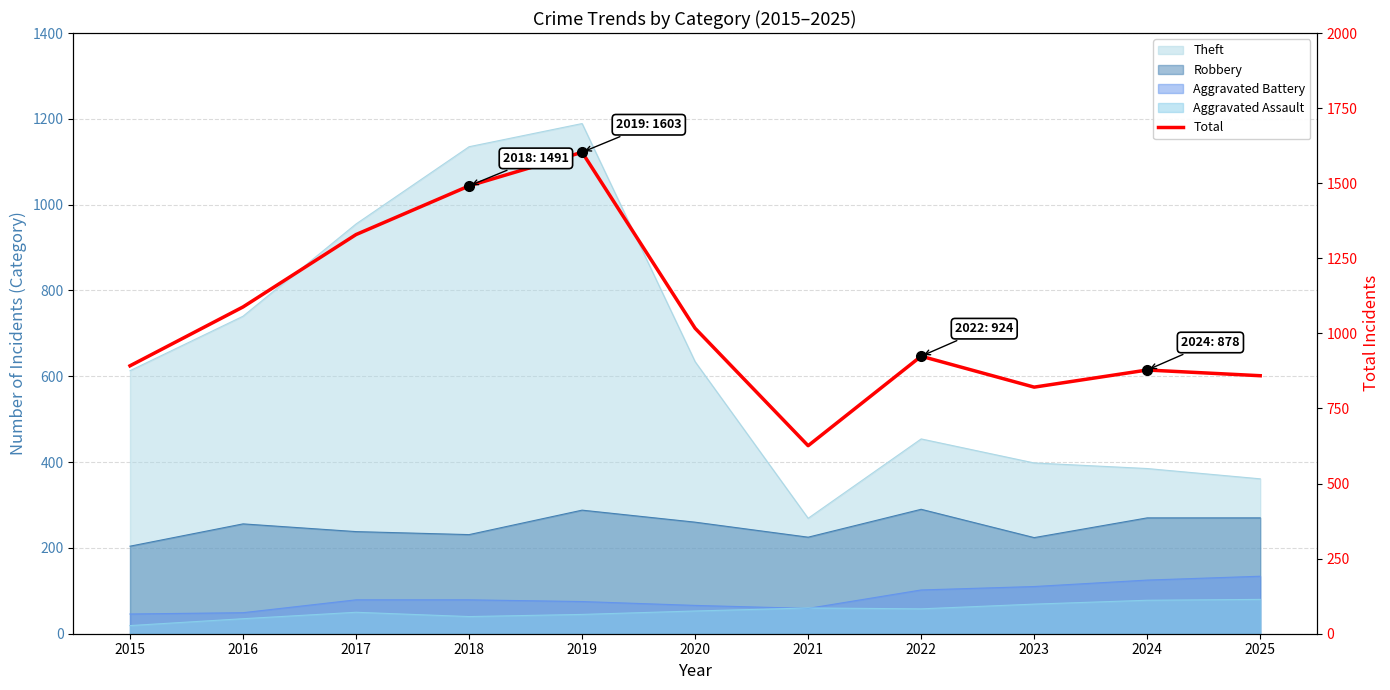

How many data points are above 924?

5